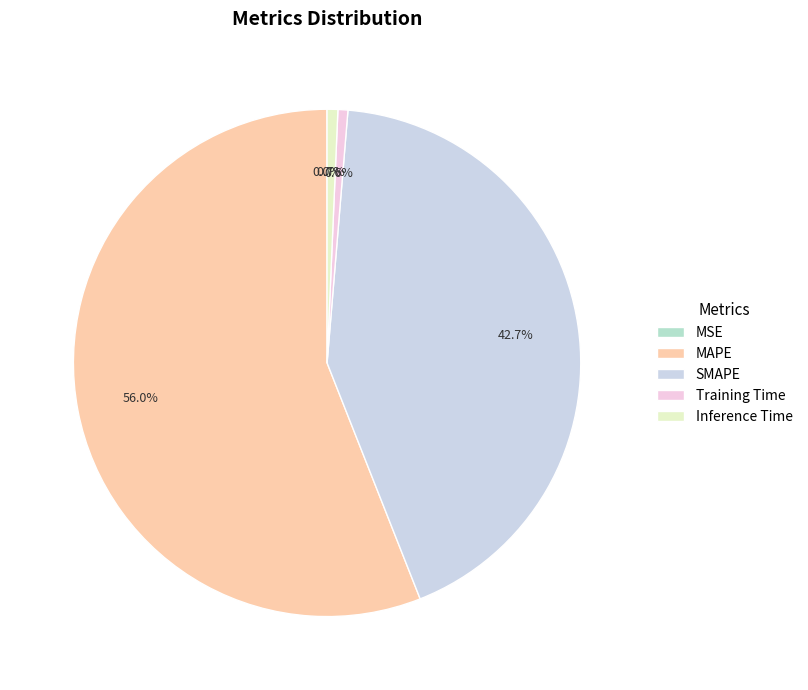

To the nearest percent, what is the difference between the MAPE and MSE slice percentages?

56%